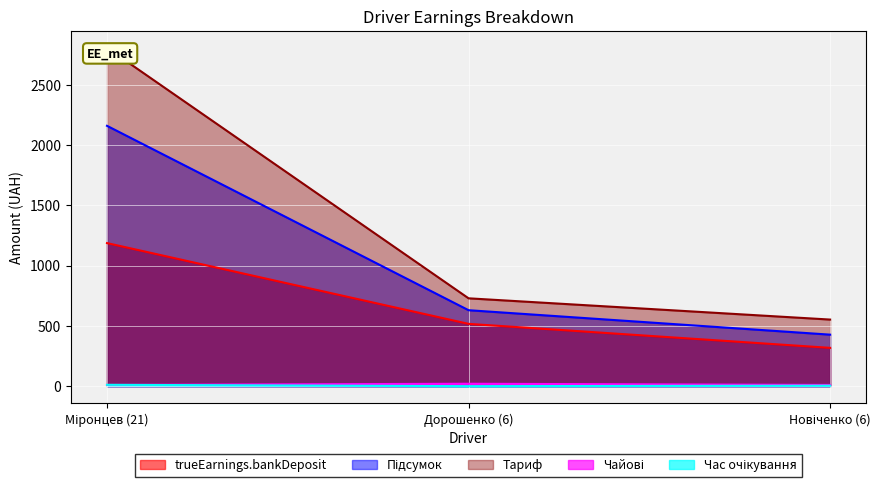

Does the chart display data point markers on the line(s)?

No